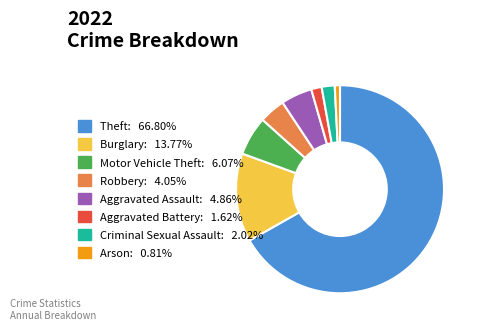

Which slice is the largest?

Theft